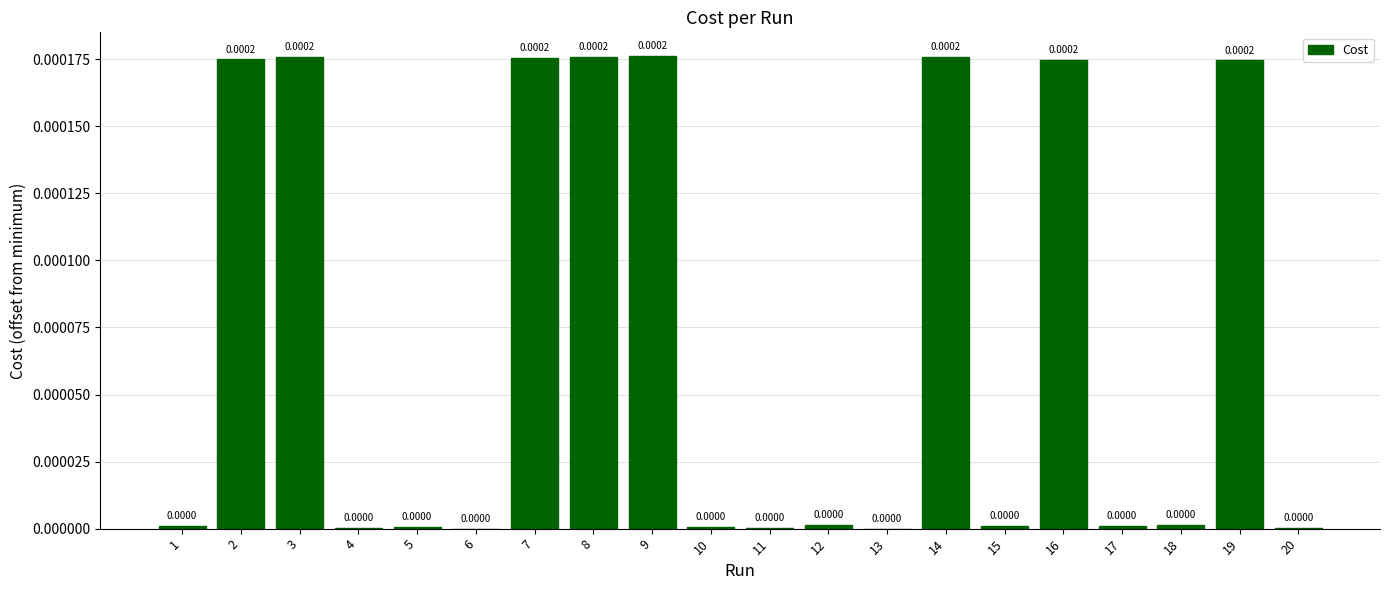

Between 18 and 16, which is larger?

16